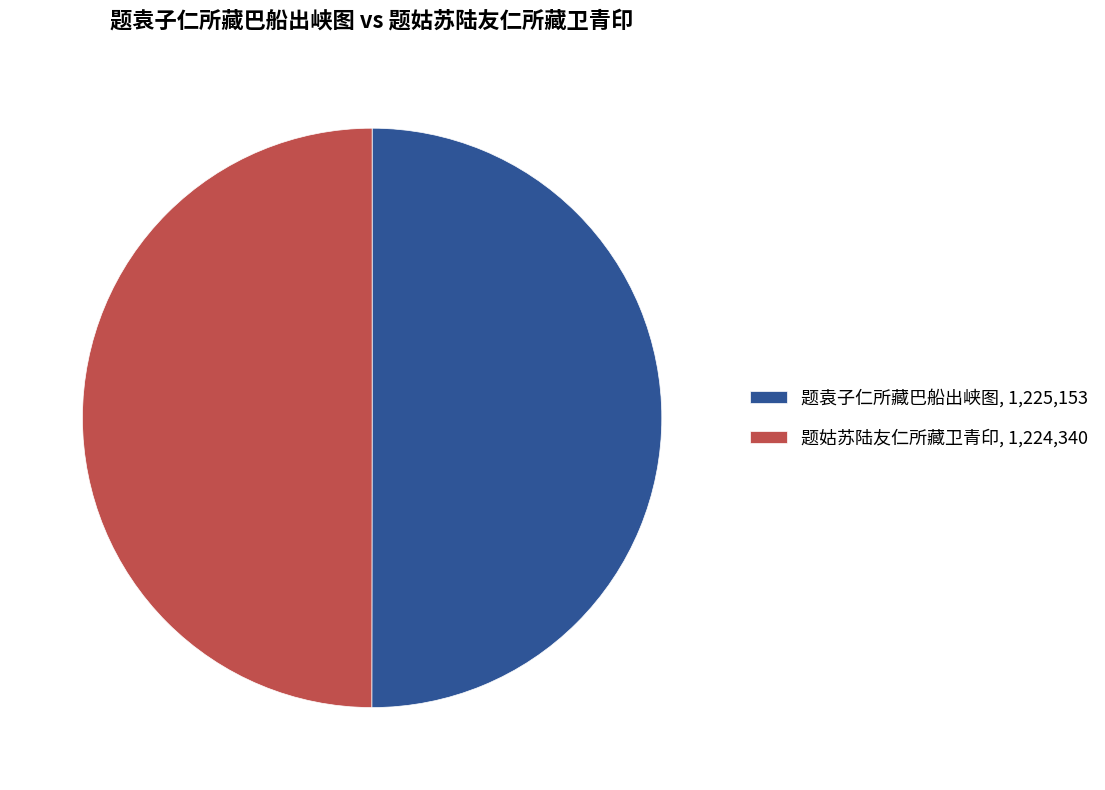

What is the ratio of the value at 题袁子仁所藏巴船出峡图, 1,225,153 to the value at 题姑苏陆友仁所藏卫青印, 1,224,340?

1.0